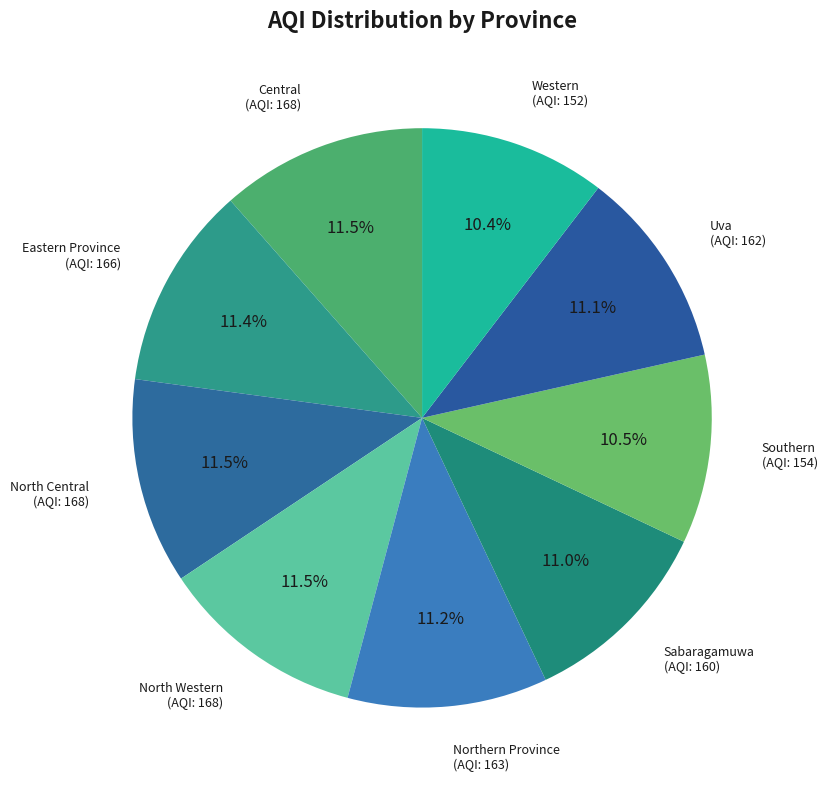

True or false: Western accounts for 10% of the total.

True